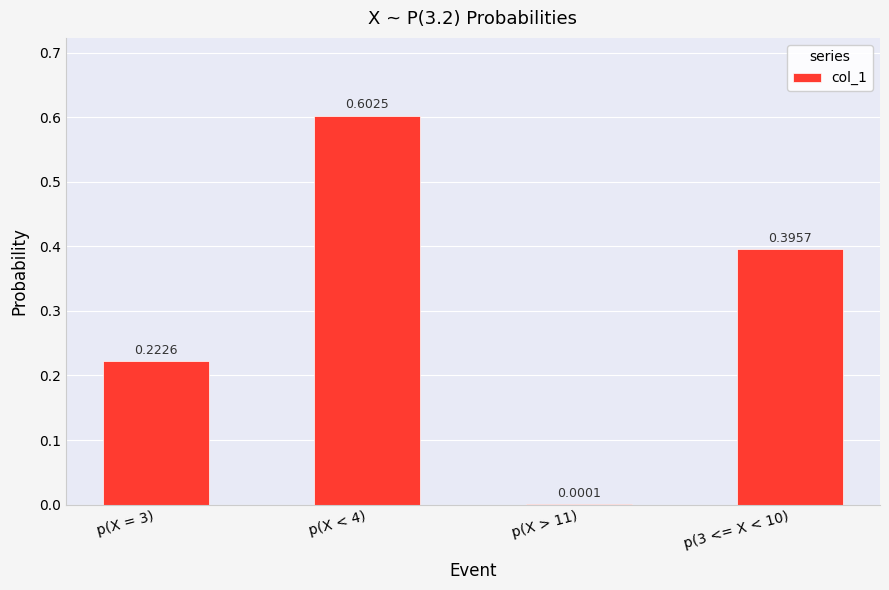

The value at p(X = 3) is 0.3. True or false?

False